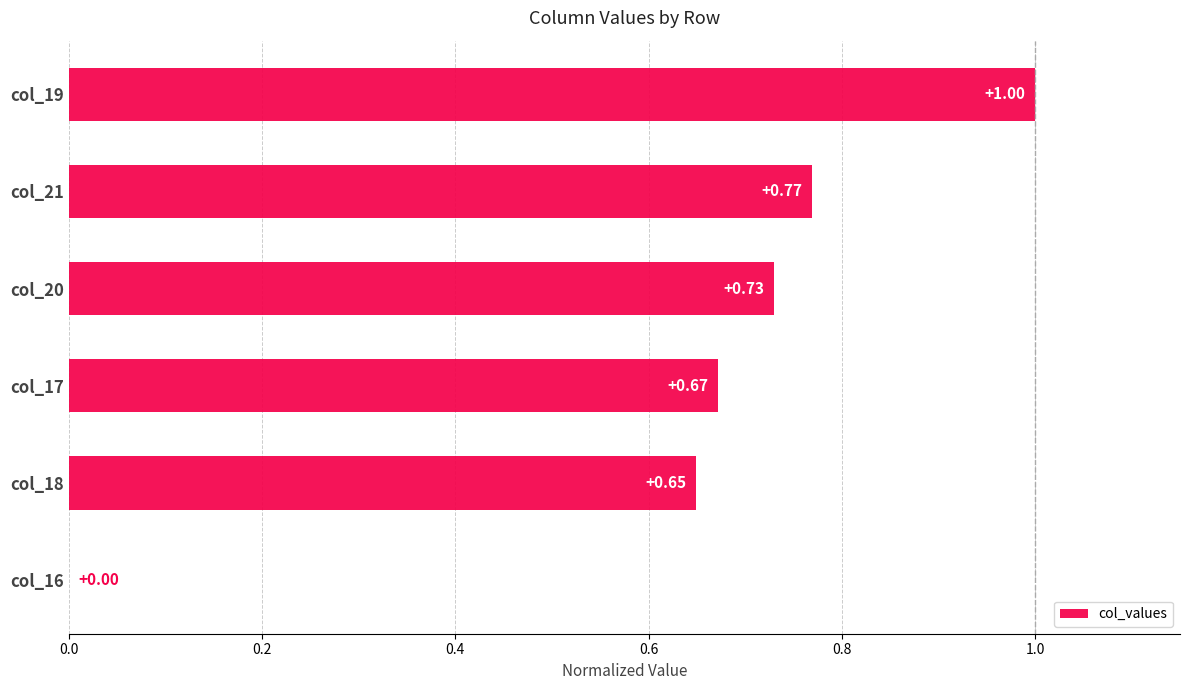

What is the sum of all values?

3.8